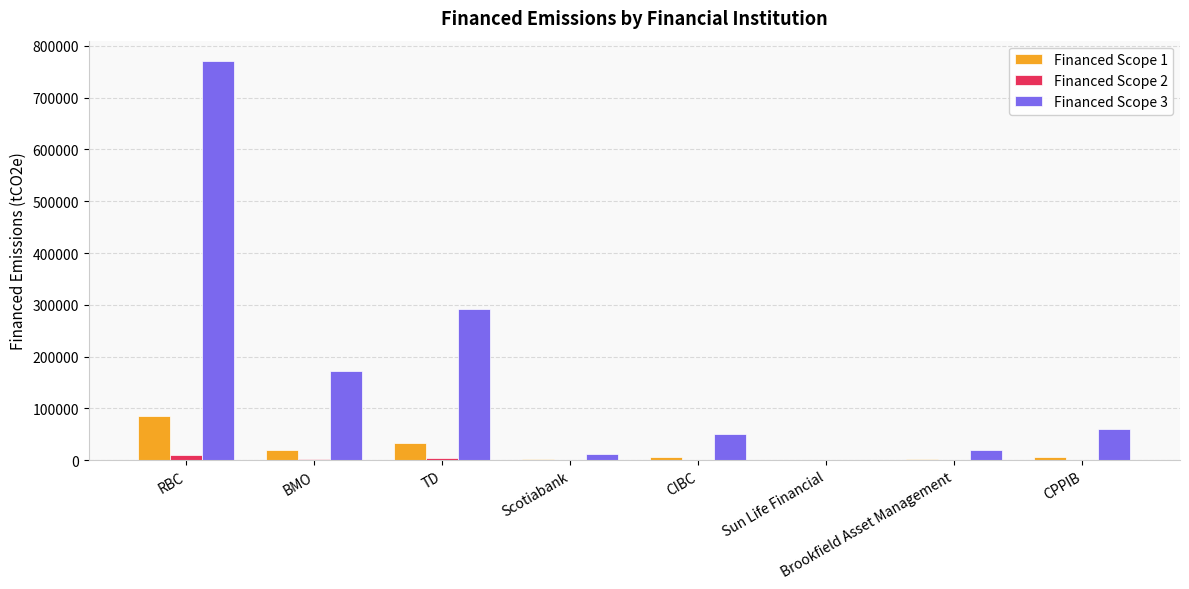

Is it true that Financed Scope 3 equals 223523.6 at RBC?

False